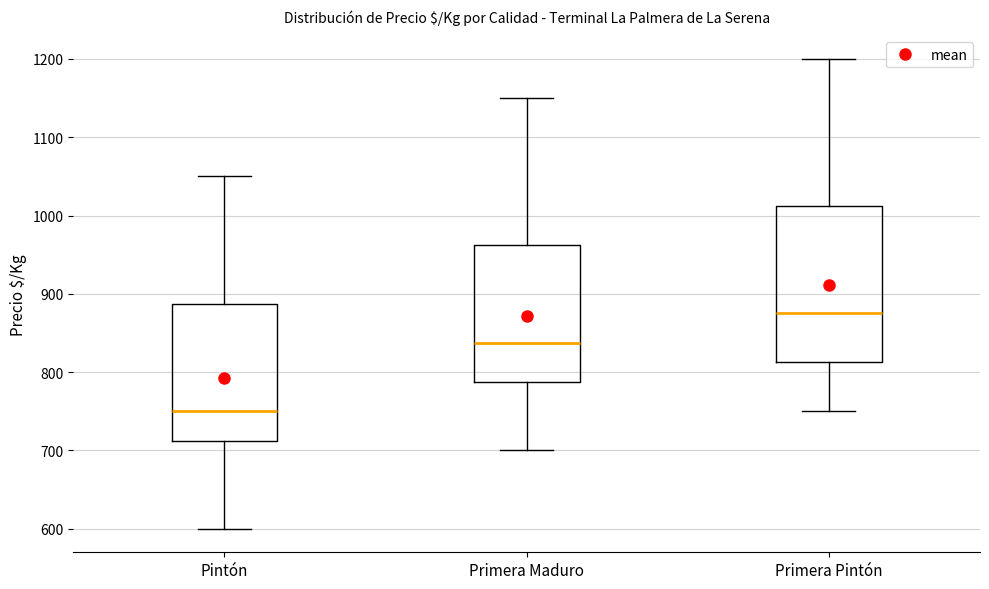

Which box is the tallest, from its lower edge to its upper edge?

Primera Pintón